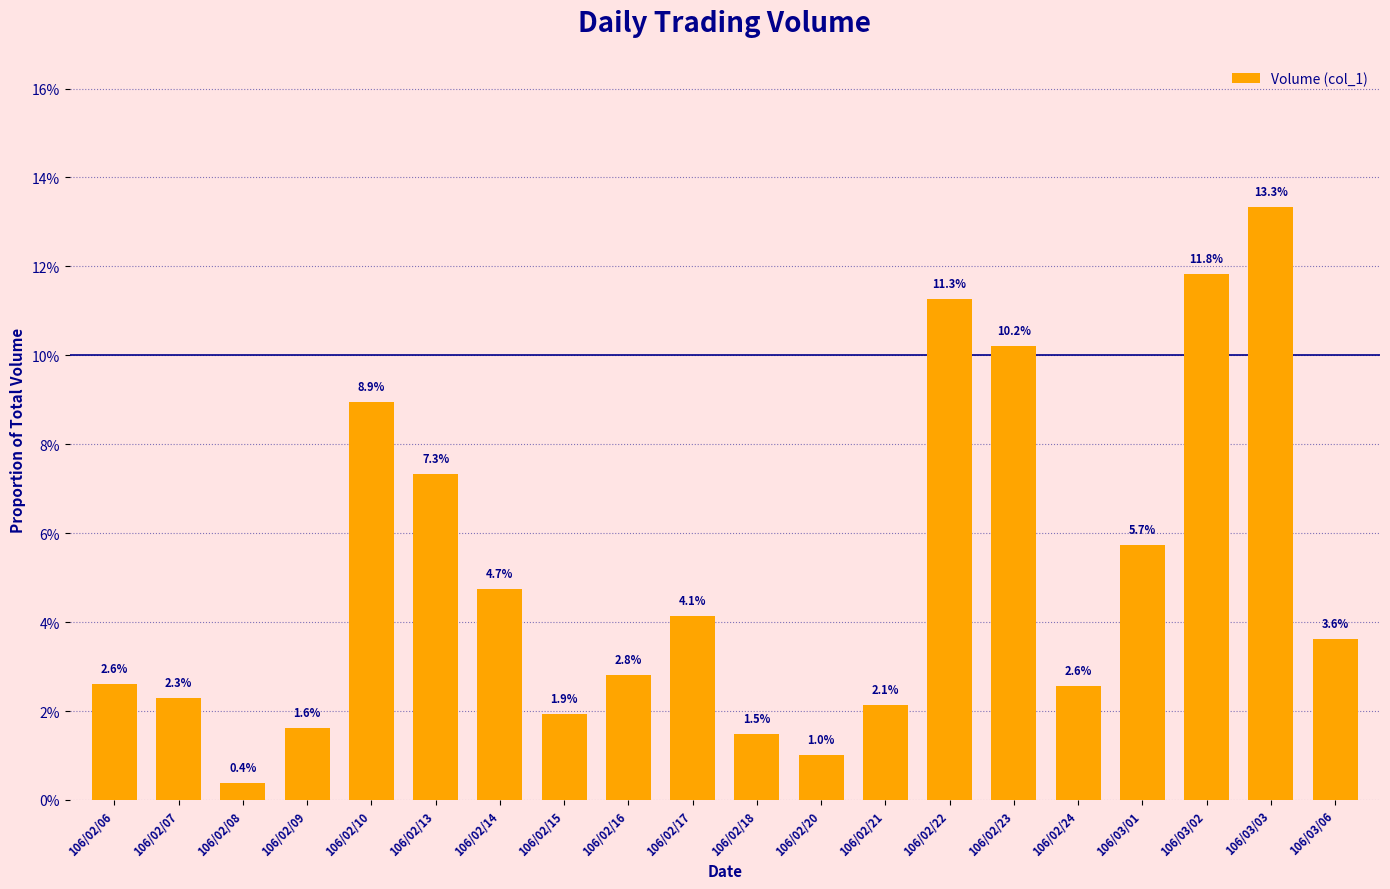

Is it true that the value at 106/02/07 is 0.0?

False